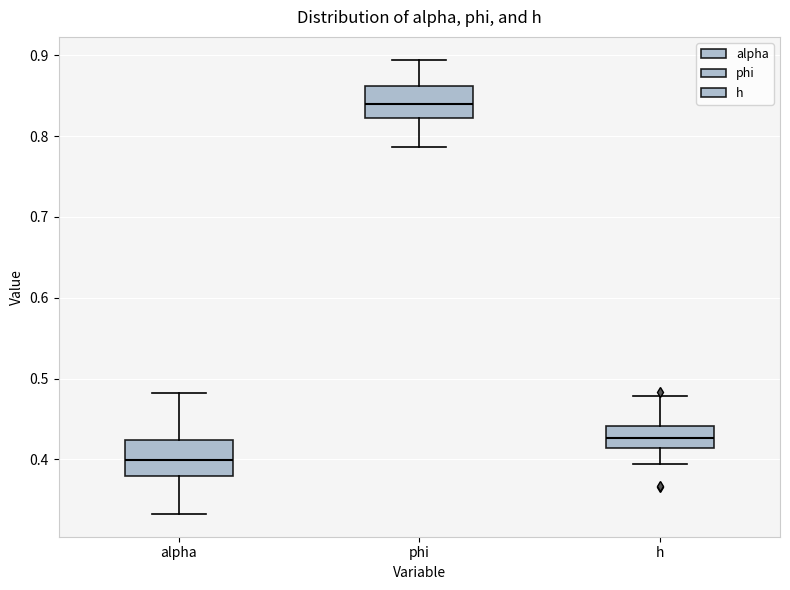

Reading left to right, read every box against the y-axis: the position of its median line, the range the box covers, and the ends of its whiskers. The values are not printed on the chart, so give them approximately, as read against the axis.

alpha: median 0.40, box 0.38 to 0.42, whiskers 0.33 to 0.48
phi: median 0.84, box 0.82 to 0.86, whiskers 0.79 to 0.89
h: median 0.43, box 0.41 to 0.44, whiskers 0.39 to 0.48